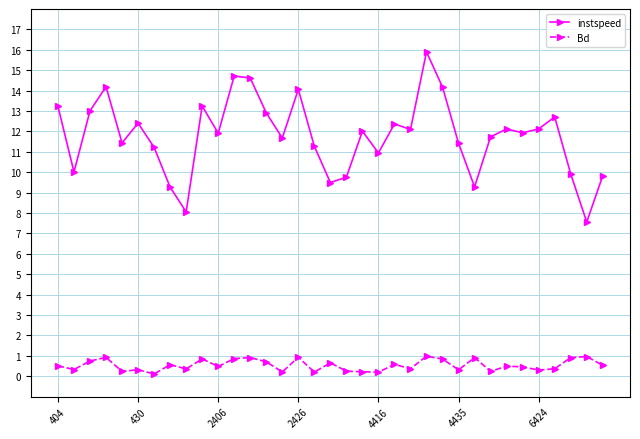

True or false: Bd and instspeed intersect in this chart.

False